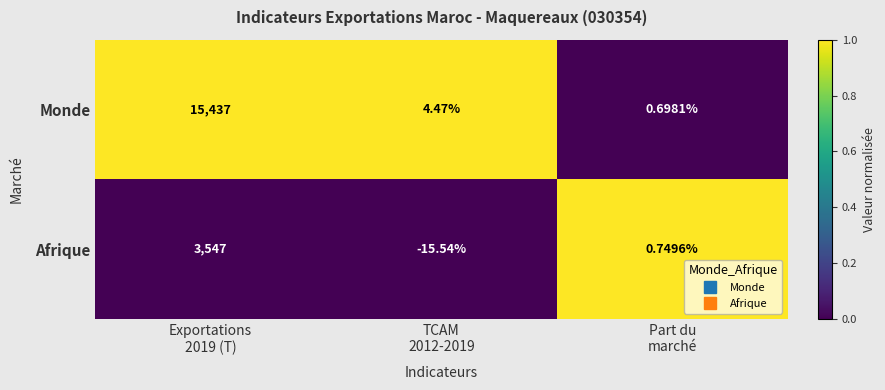

List the series in order of their peak value, highest first.

Monde, Afrique